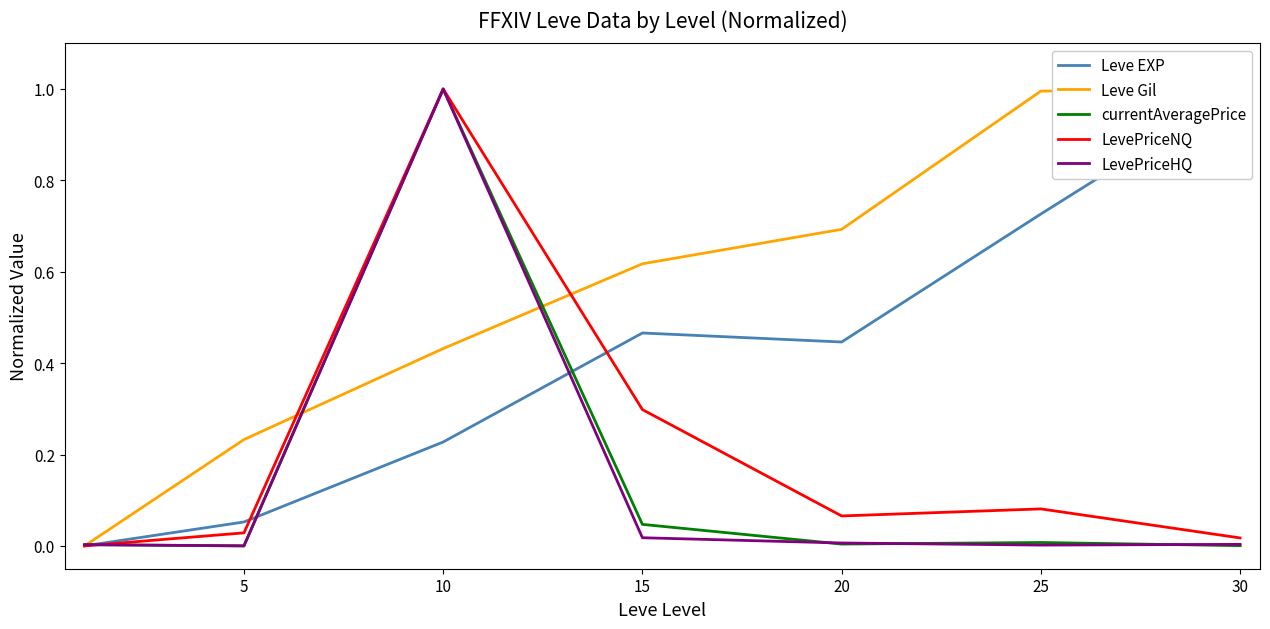

True or false: LevePriceHQ has a value of 1.0 at 10.

True